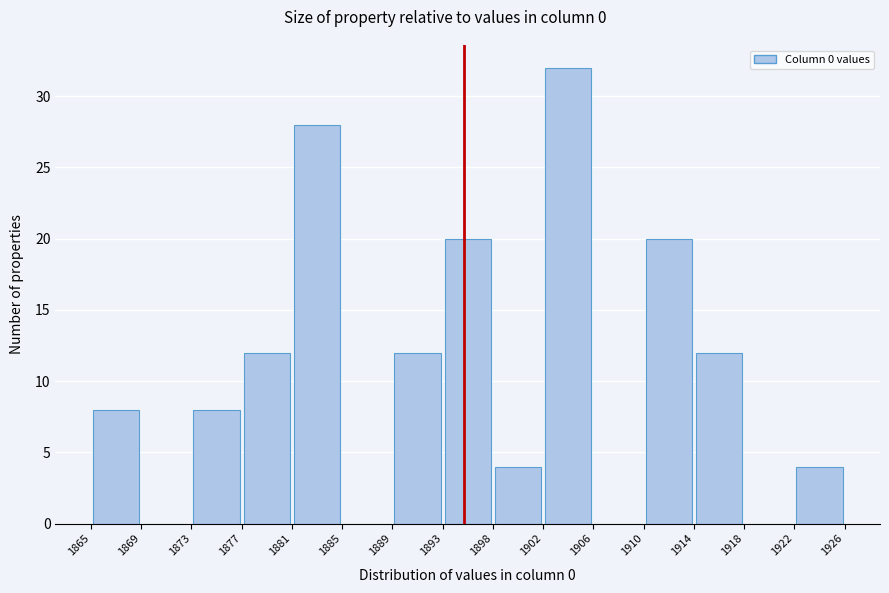

Reading left to right, transcribe this chart: for each bar, give the range it covers on the x-axis and its height. The values are not printed on the chart, so give them approximately, as read against the axis.

1865 to 1869: 8
1869 to 1873: 0
1873 to 1877: 8
1877 to 1881: 12
1881 to 1885: 28
1885 to 1889: 0
1889 to 1893: 12
1893 to 1898: 20
1898 to 1902: 4
1902 to 1906: 32
1906 to 1910: 0
1910 to 1914: 20
1914 to 1918: 12
1918 to 1922: 0
1922 to 1926: 4